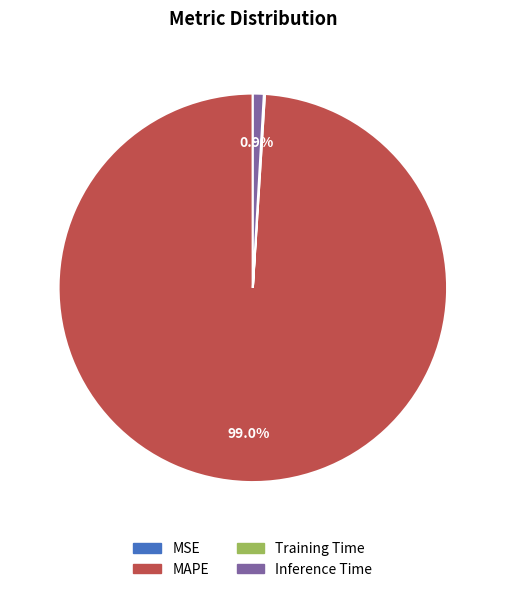

Which category has the biggest portion of the pie?

MAPE